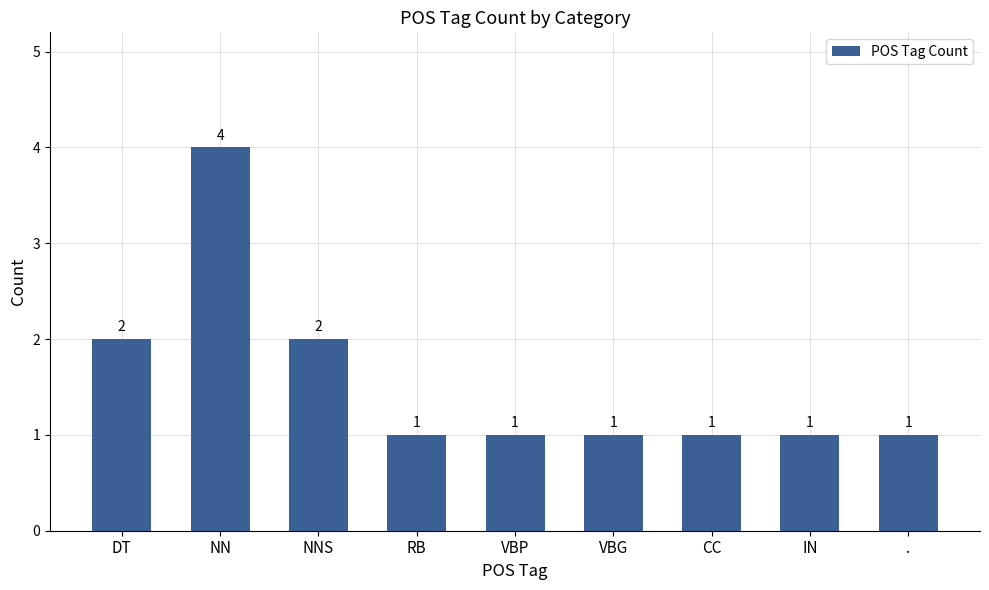

What is the greatest value displayed?

4